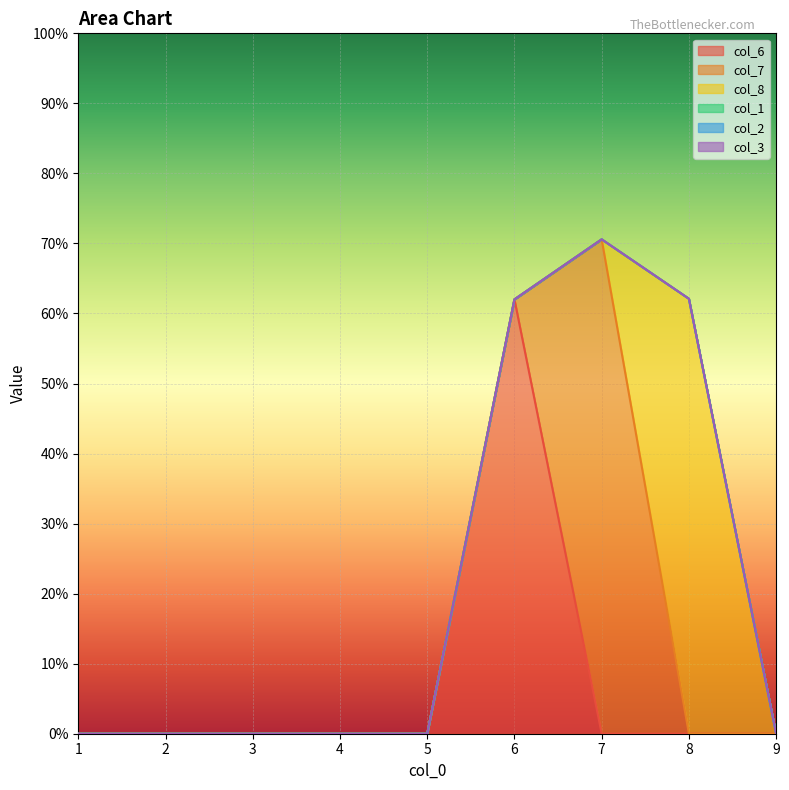

Is it true that col_1 equals 0.0 at 2?

True